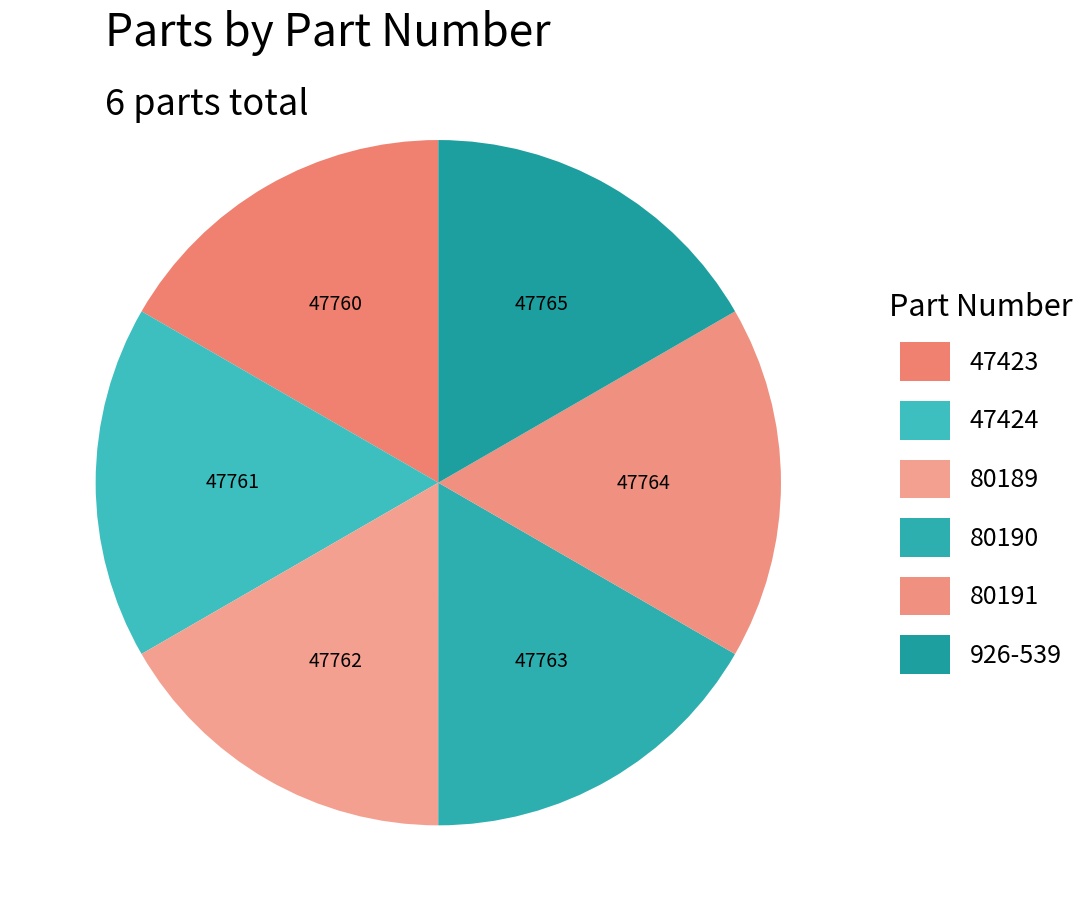

Is 80189 the majority of the pie?

No